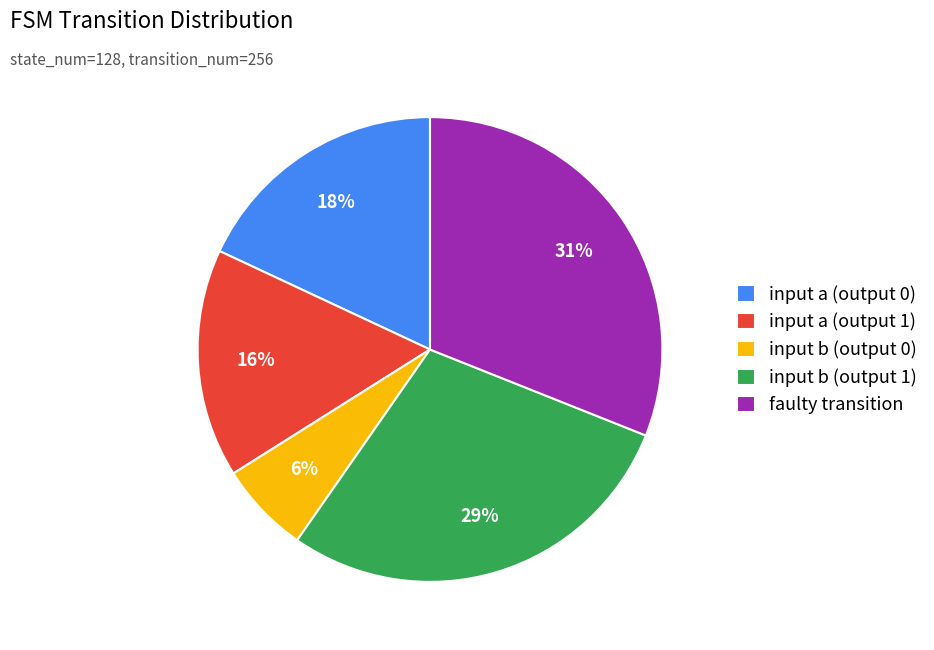

To the nearest percent, what portion does input a (output 0) represent?

18%